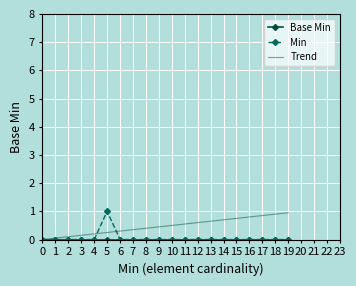

Which series has the largest total across all categories?

Trend